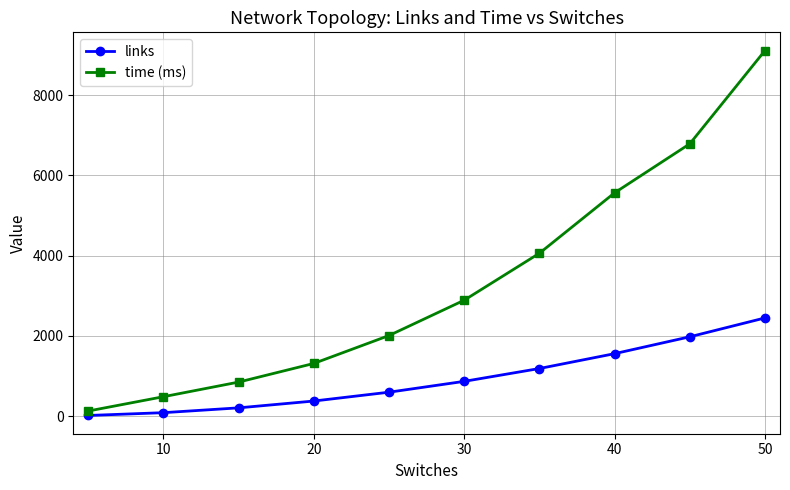

What is the value of the time (ms) point at the 1st from the left?

131.6